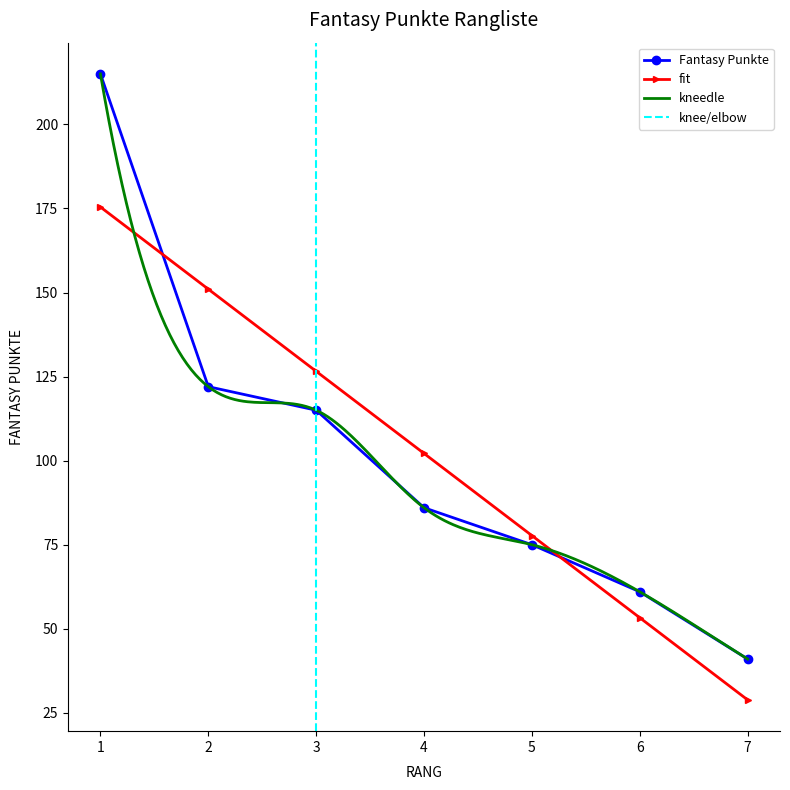

At which label is the value closest to 128?

2